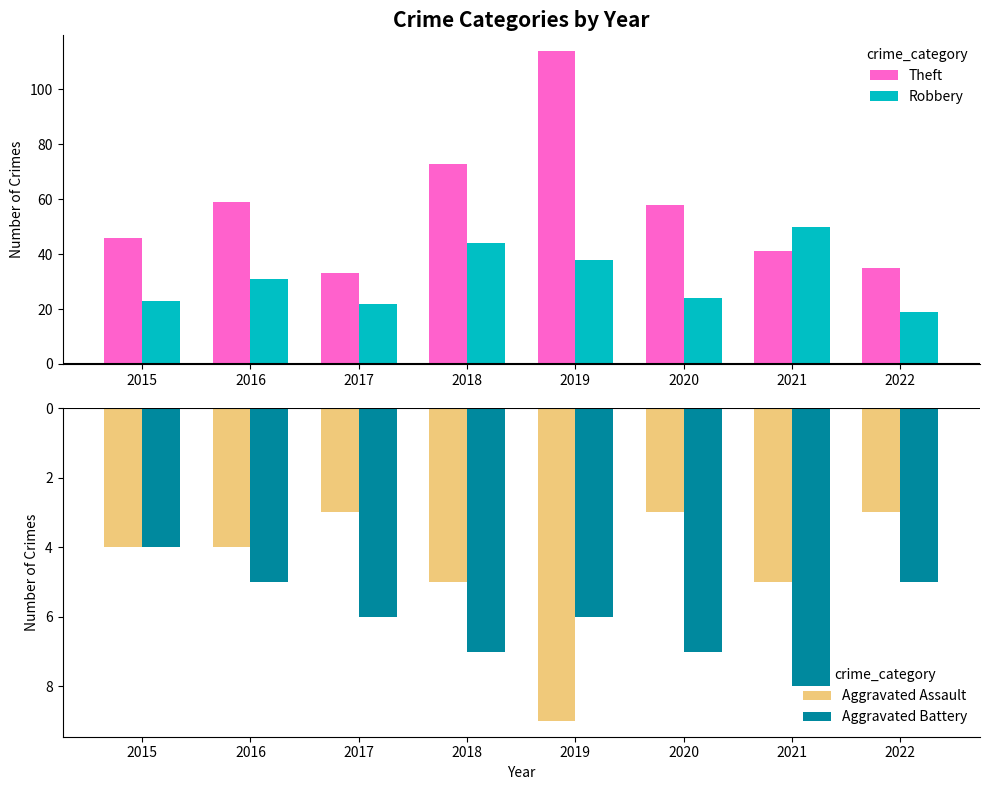

What is the difference between the maximum and minimum values in the Theft series?

81